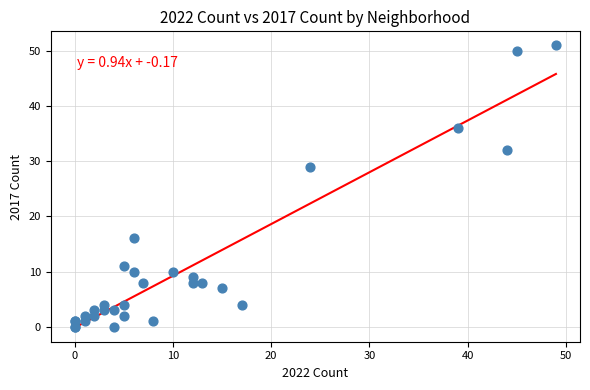

What Y value in the scatter plot is closest to 25?

29